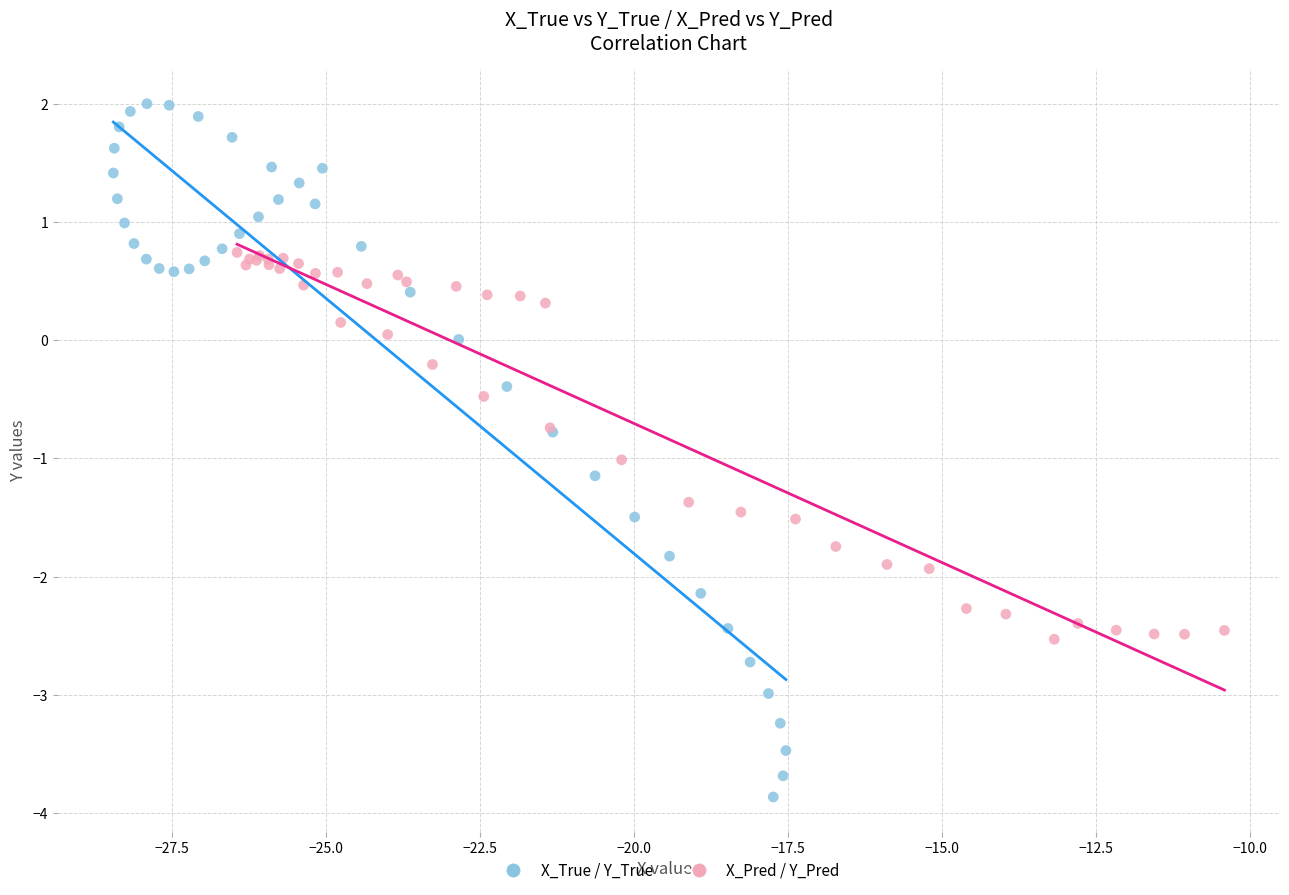

Which series contains the lowest Y value?

X_True / Y_True